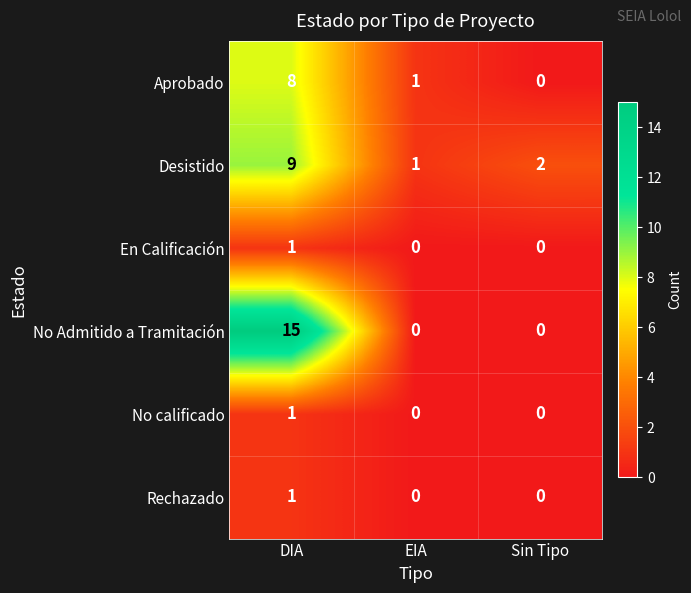

Reading right to left, transcribe all the data shown in this chart.

Aprobado: 0	1	8
Desistido: 2	1	9
En Calificación: 0	0	1
No Admitido a Tramitación: 0	0	15
No calificado: 0	0	1
Rechazado: 0	0	1